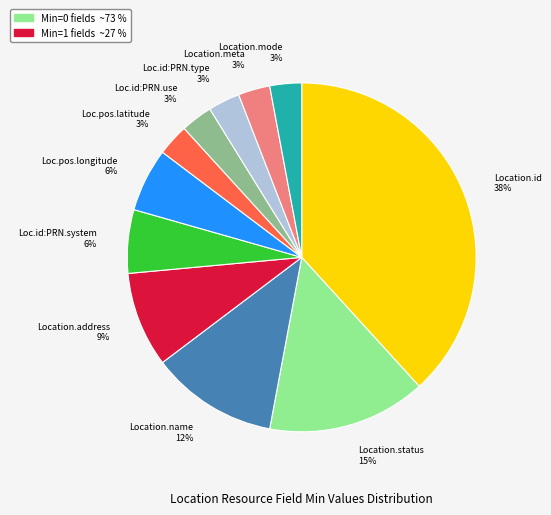

What percentage is the Loc.id:PRN.type 3% slice, to the nearest percent?

3%